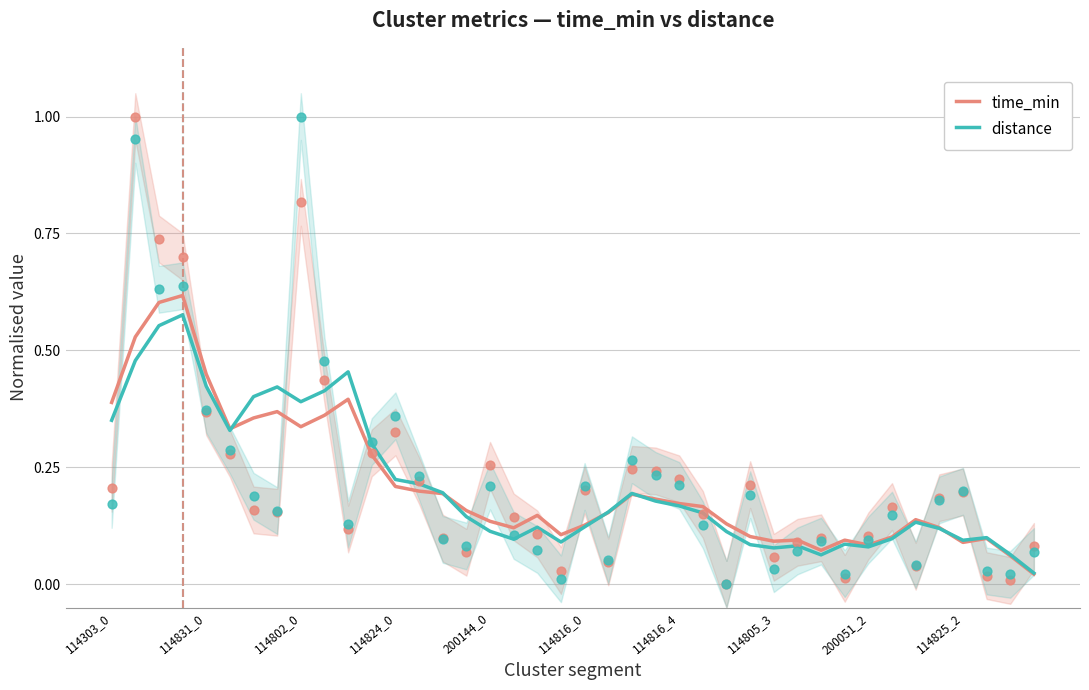

What is the total value across all series at 114805_3?

0.2